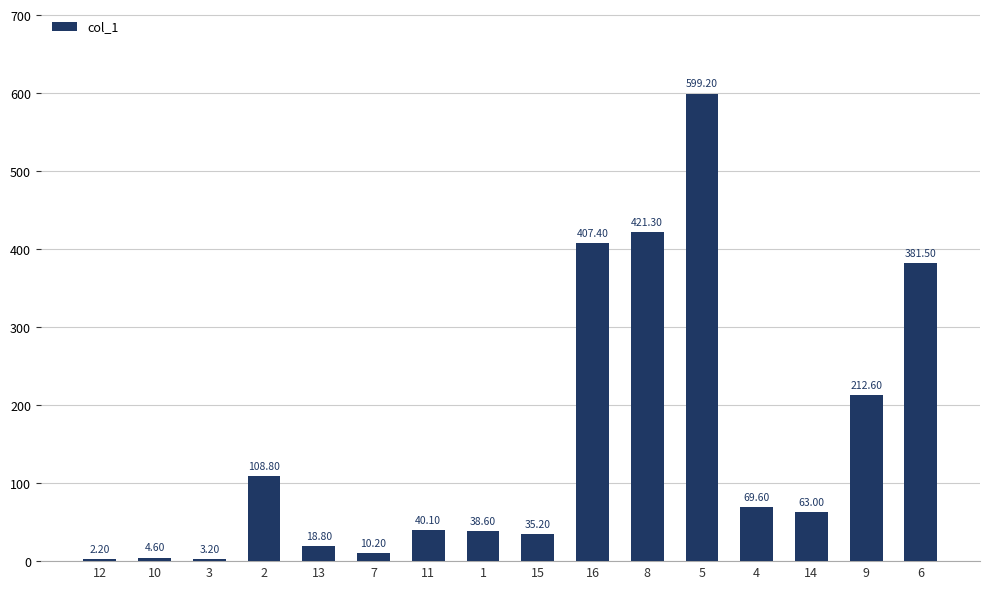

What is the difference between the maximum and minimum values?

597.0